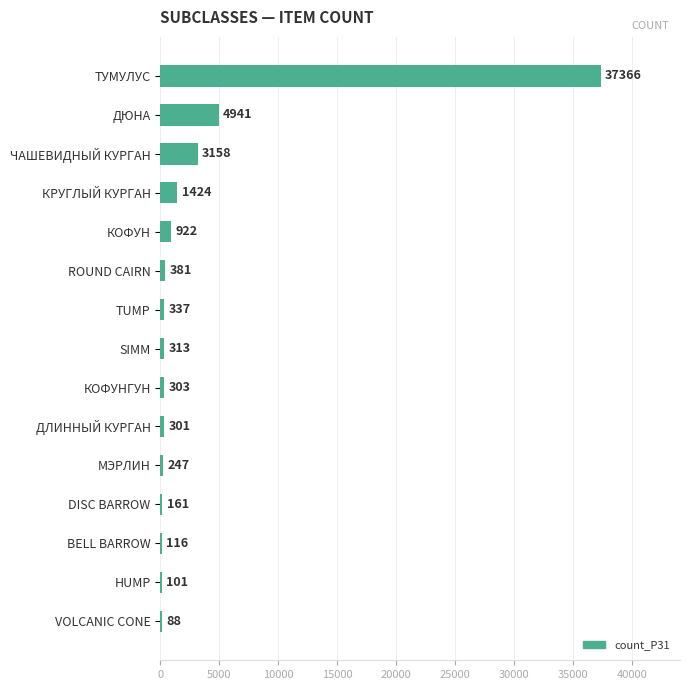

What is the average value?

3344